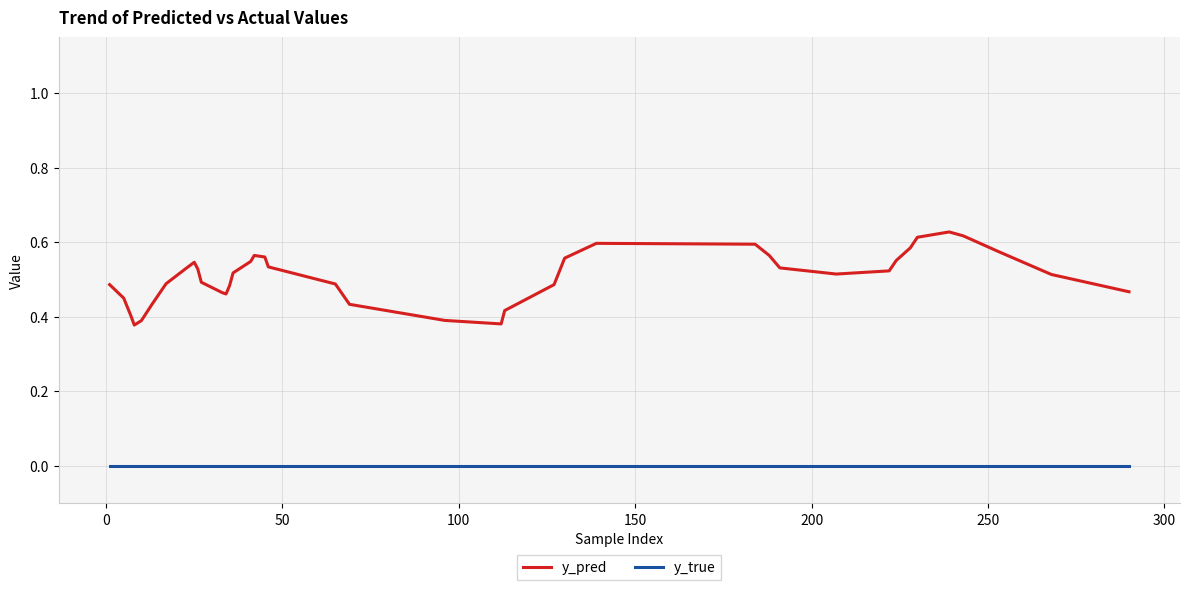

True or false: y_true and y_pred intersect in this chart.

False